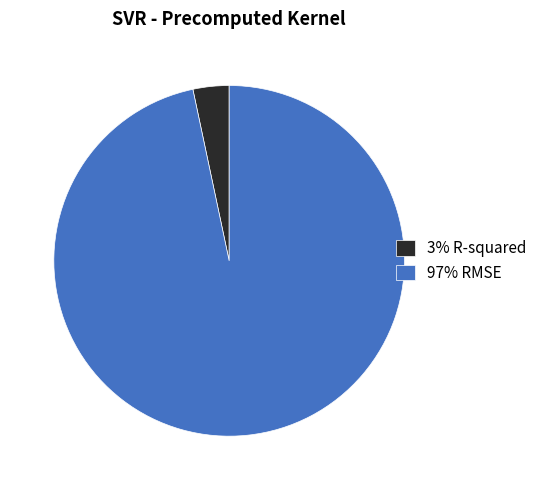

Rank the categories by value from highest to lowest.

97% RMSE, 3% R-squared